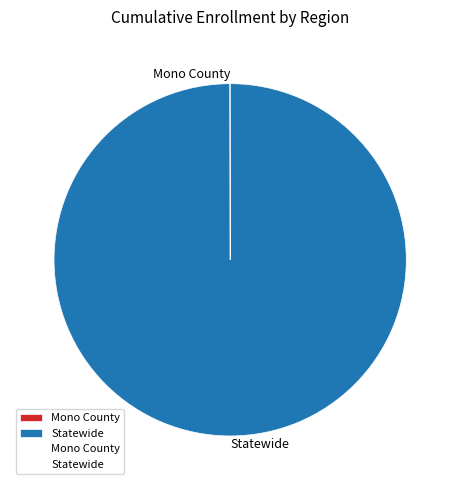

Is there a majority slice in this chart?

Yes